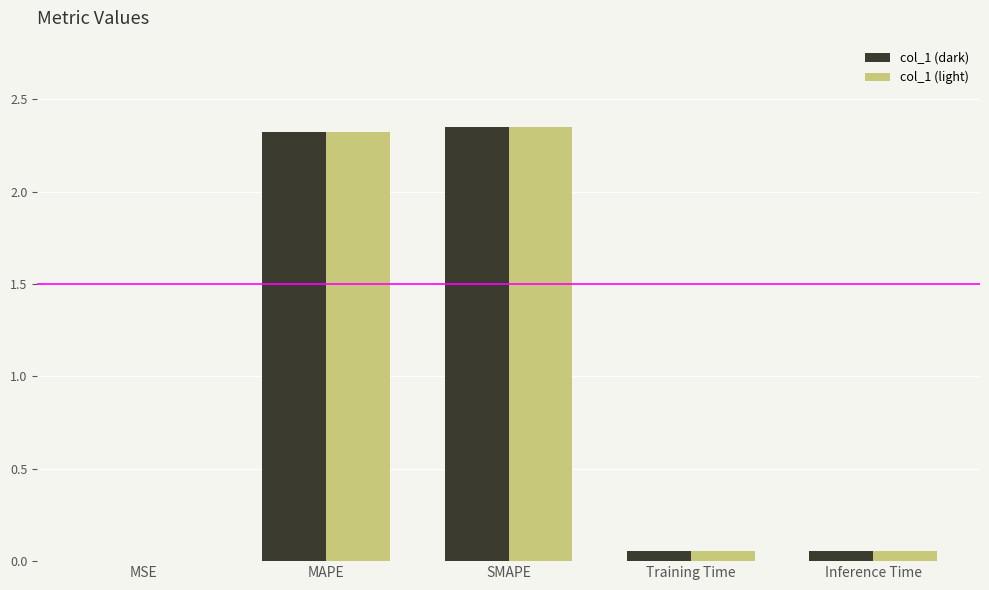

The col_1 (dark) series shows 3.1 at MAPE. True or false?

False